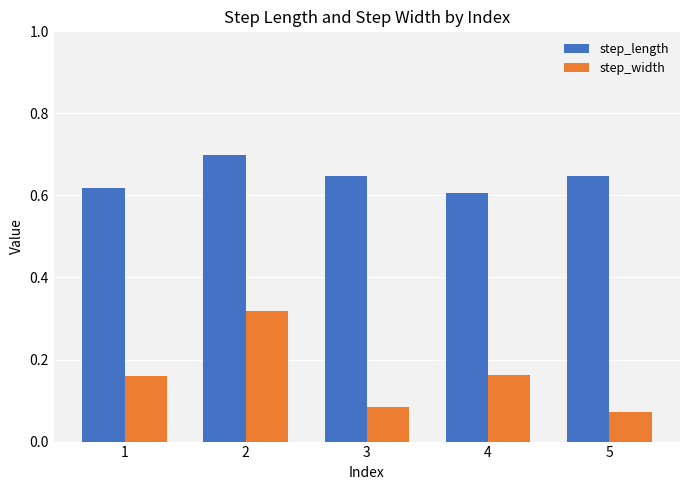

Which series has the largest range (max minus min)?

step_width